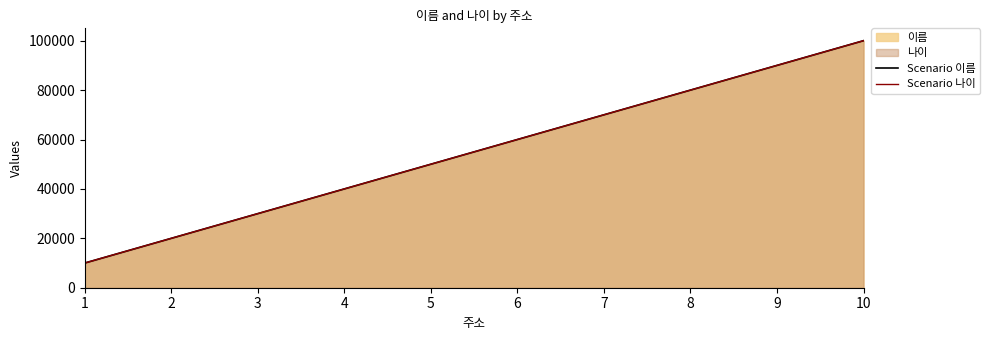

How many series are shown in this chart?

2